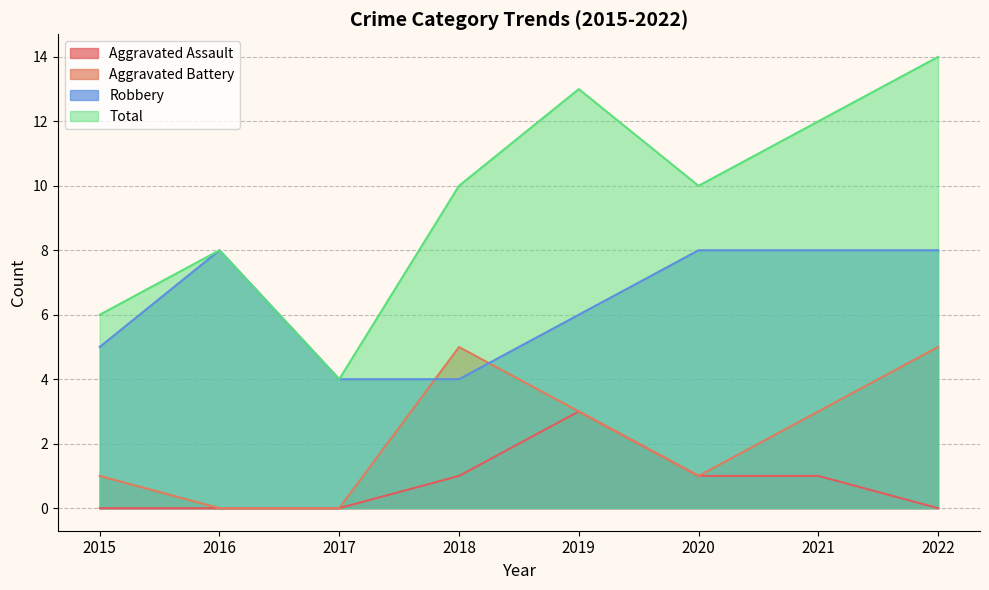

What are all the series names shown in the legend?

Aggravated Assault, Aggravated Battery, Robbery, Total